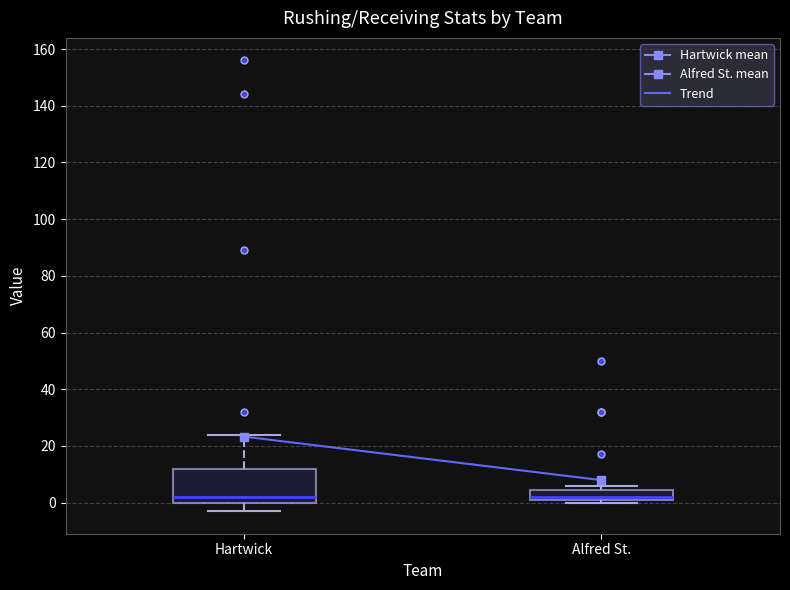

Reading left to right, read every box against the y-axis: the position of its median line, the range the box covers, and the ends of its whiskers. The values are not printed on the chart, so give them approximately, as read against the axis.

Hartwick: median 2, box 0 to 12, whiskers -2 to 24
Alfred St.: median 2 (just above the box's lower edge), box 2 to 4, whiskers 0 to 6